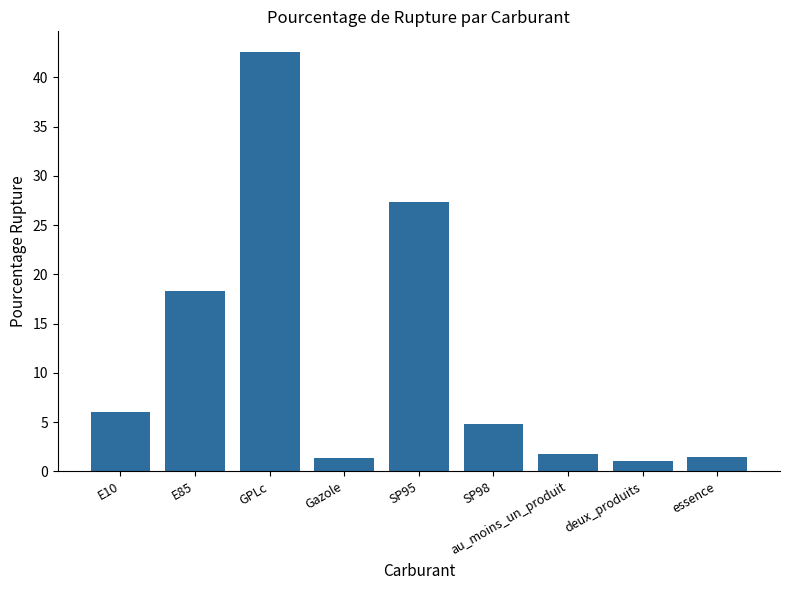

What is the difference between the second highest and minimum values?

26.3